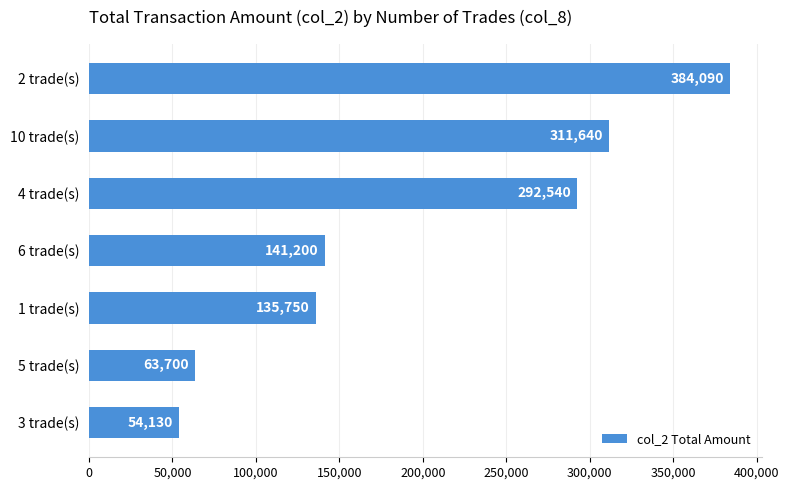

What is the change in value from 6 trade(s) to 10 trade(s)?

+170440